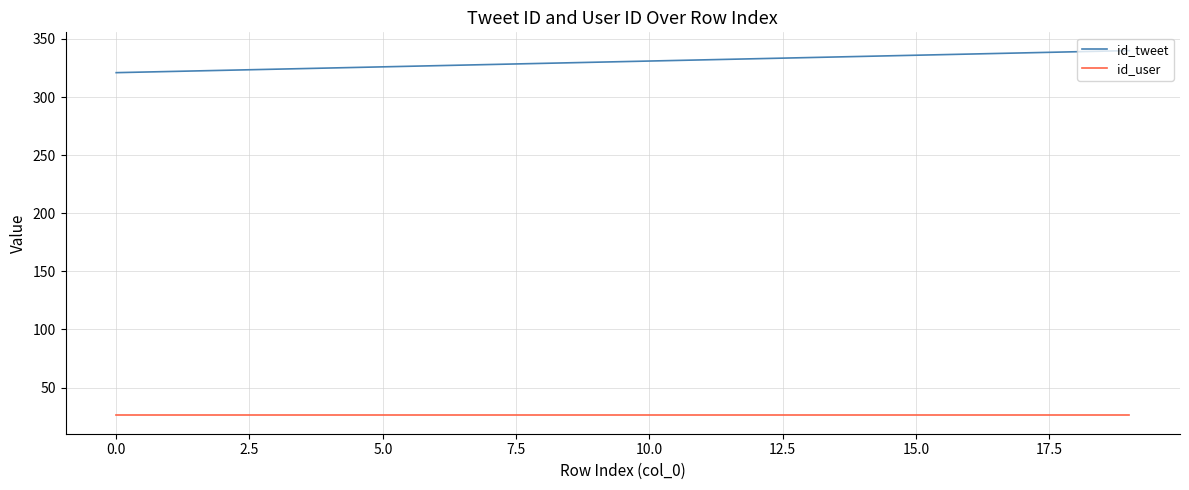

List the series in order of their peak value, highest first.

id_tweet, id_user